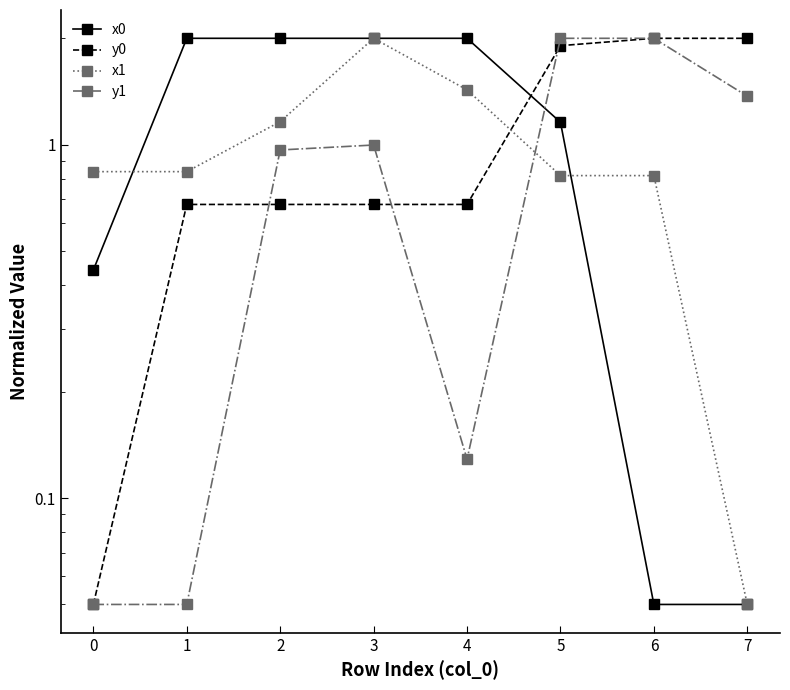

List the series in order of their peak value, lowest first.

x0, y0, x1, y1